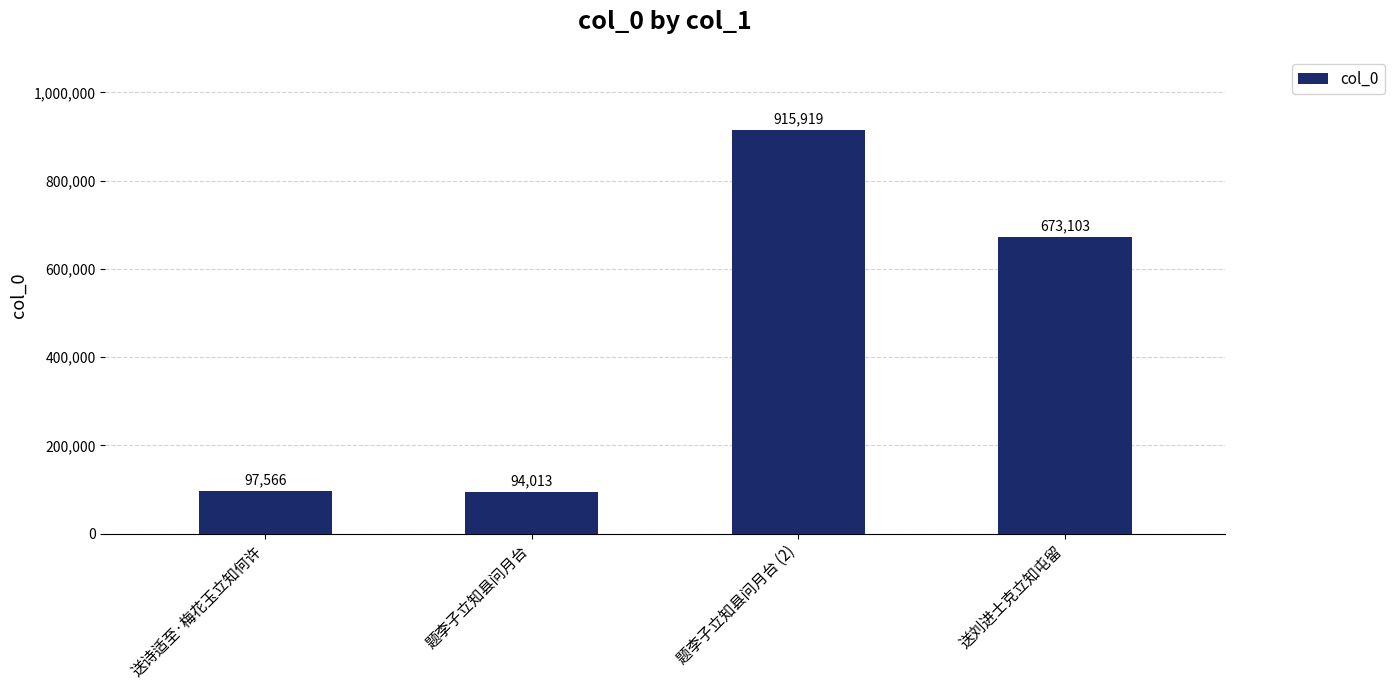

How many bars are there in total?

4